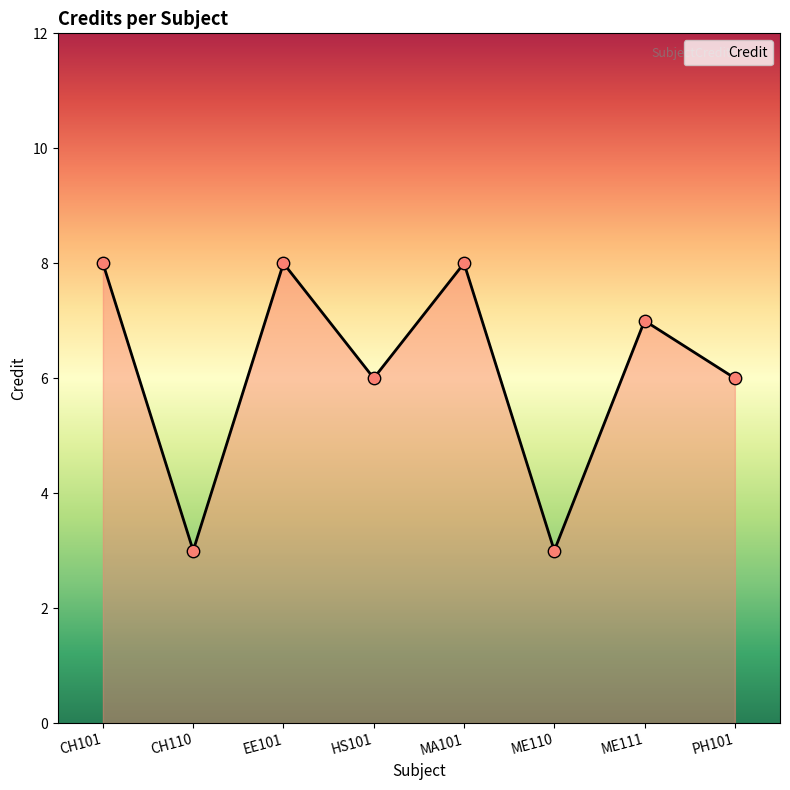

Between HS101 and ME111, which is larger?

ME111